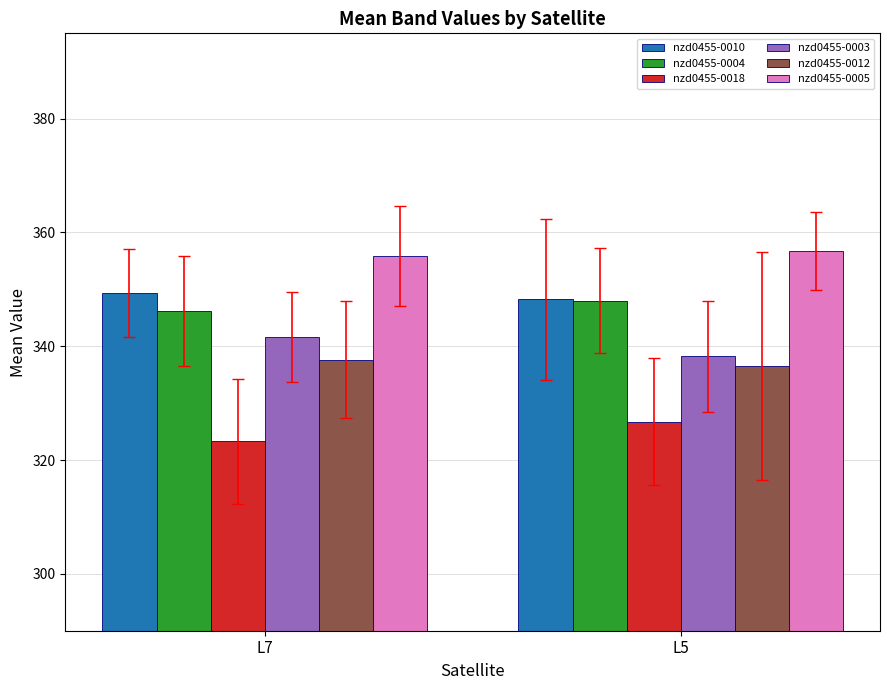

The value of nzd0455-0005 at L7 is 355.9. True or false?

True